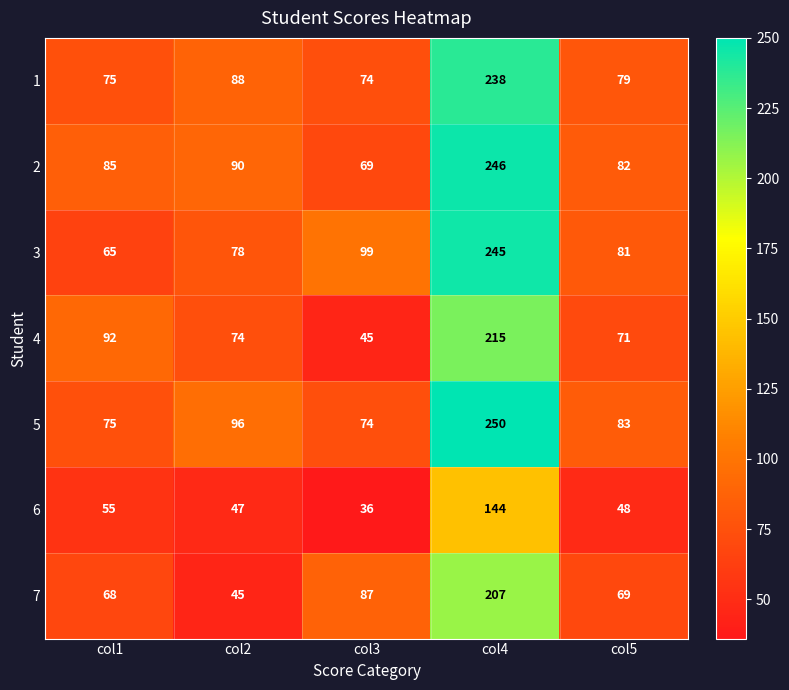

What value does the 2 series have at col2?

90